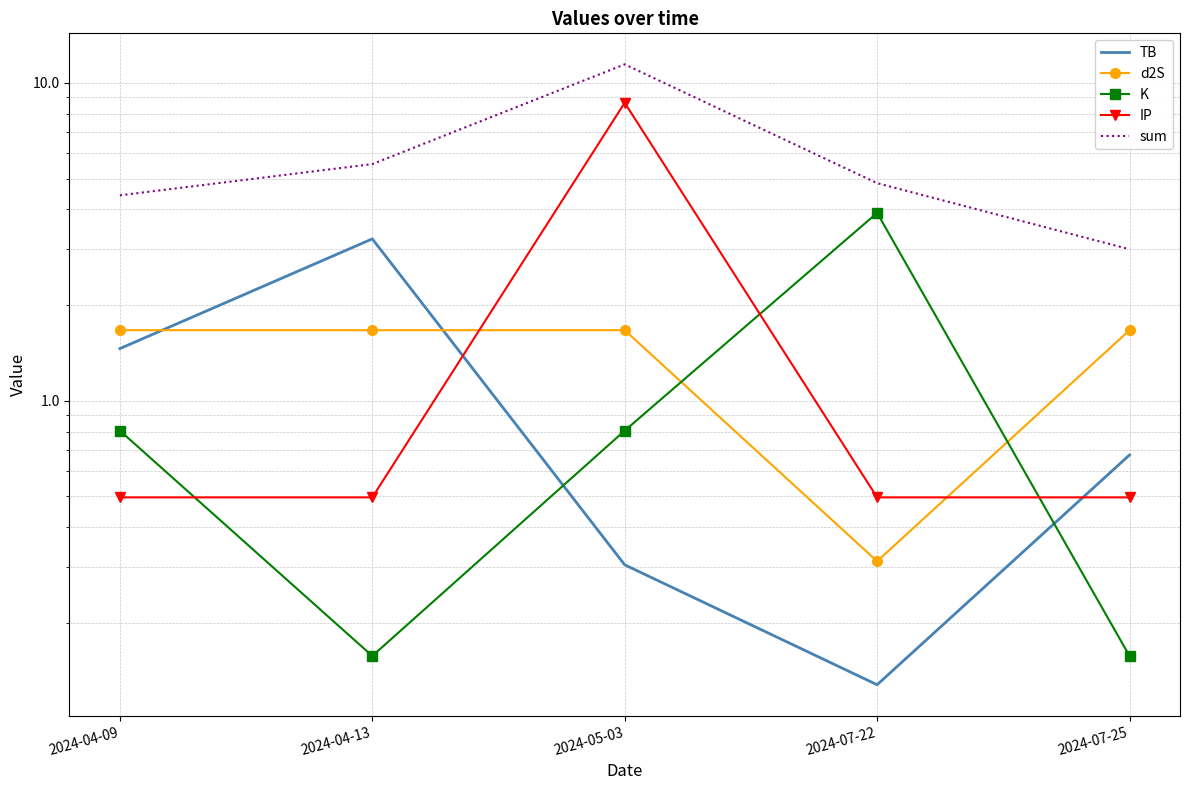

Between 2024-04-13 and 2024-07-22, which is larger?

2024-04-13